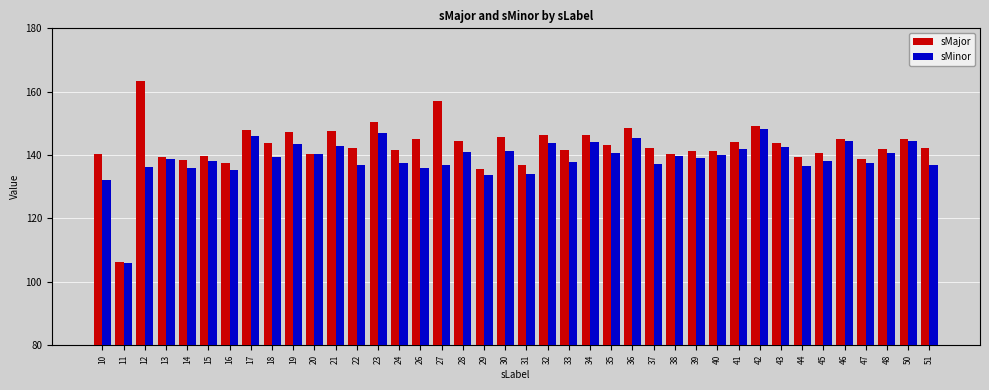

Which series has the largest range (max minus min)?

sMajor